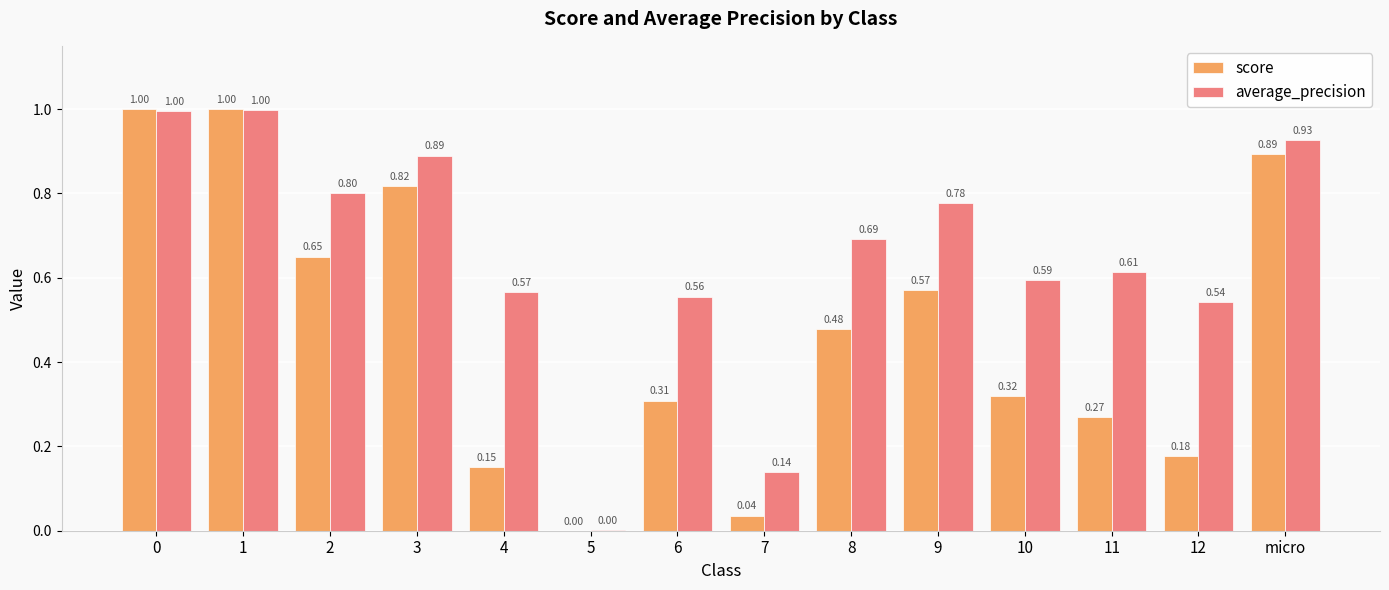

What is the sum of all score values?

6.7